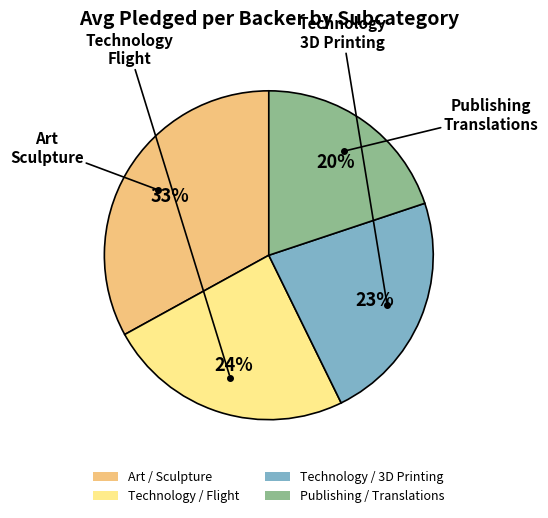

Is it true that Art / Sculpture is 33% of the pie?

True